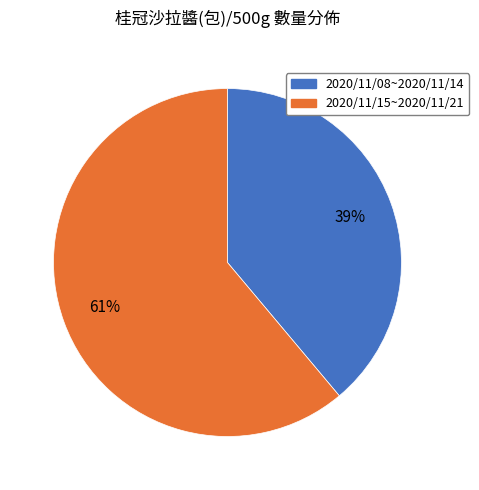

Is it true that 2020/11/08~2020/11/14 is 39% of the pie?

True